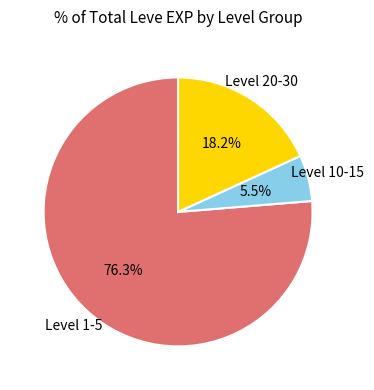

Is there a majority slice in this chart?

Yes